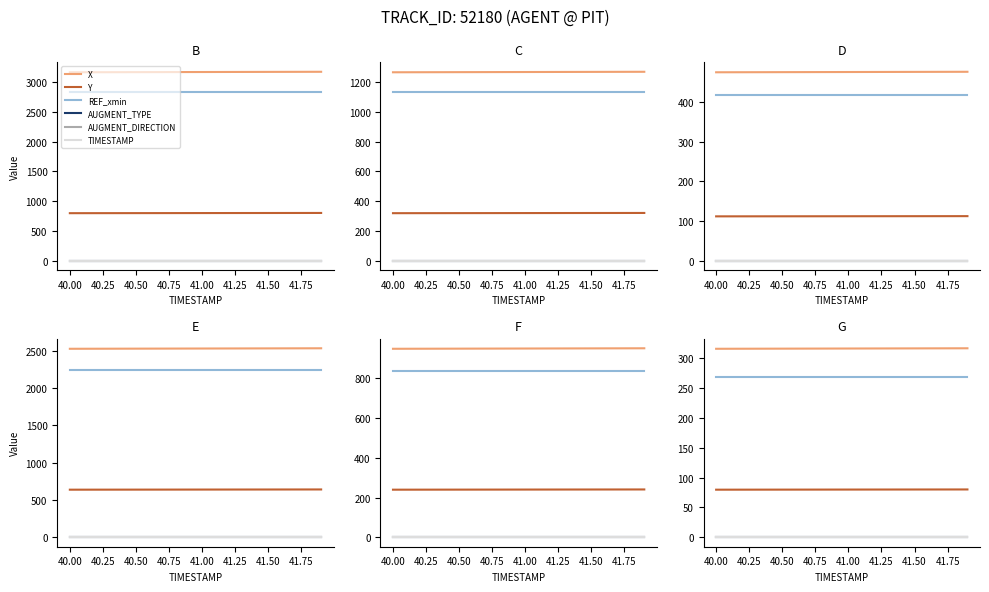

What are all the series names shown in the legend?

X, Y, REF_xmin, AUGMENT_TYPE, AUGMENT_DIRECTION, TIMESTAMP